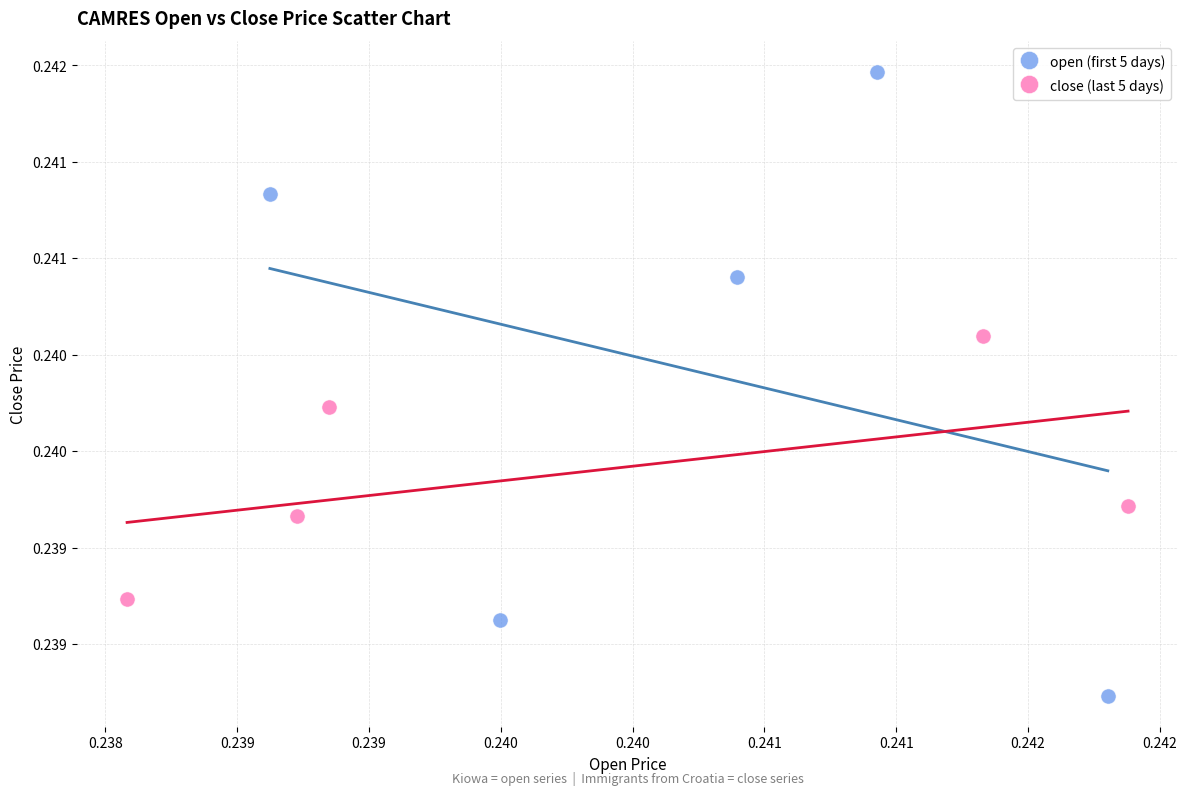

What are all the series names shown in the legend?

open (first 5 days), close (last 5 days)